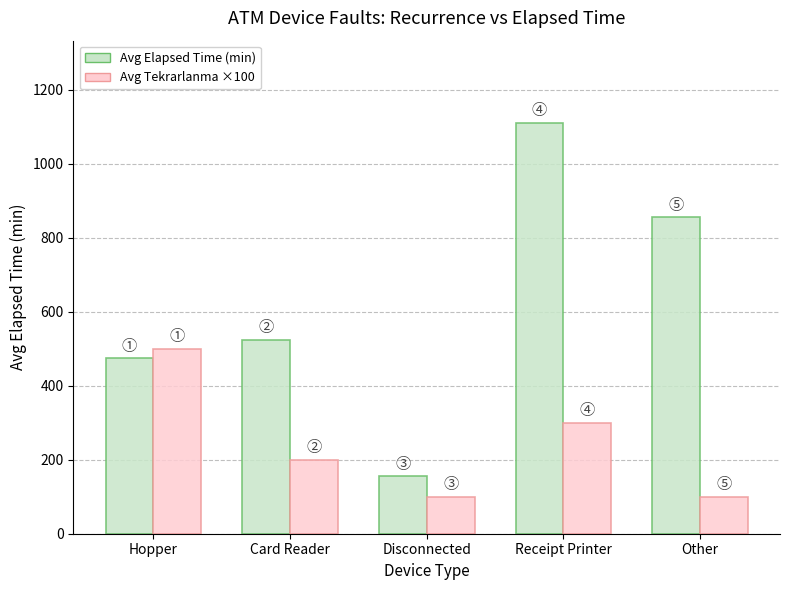

Is the value of Avg Elapsed Time (min) at Other greater than the value of Avg Tekrarlanma ×100 at Hopper?

Yes